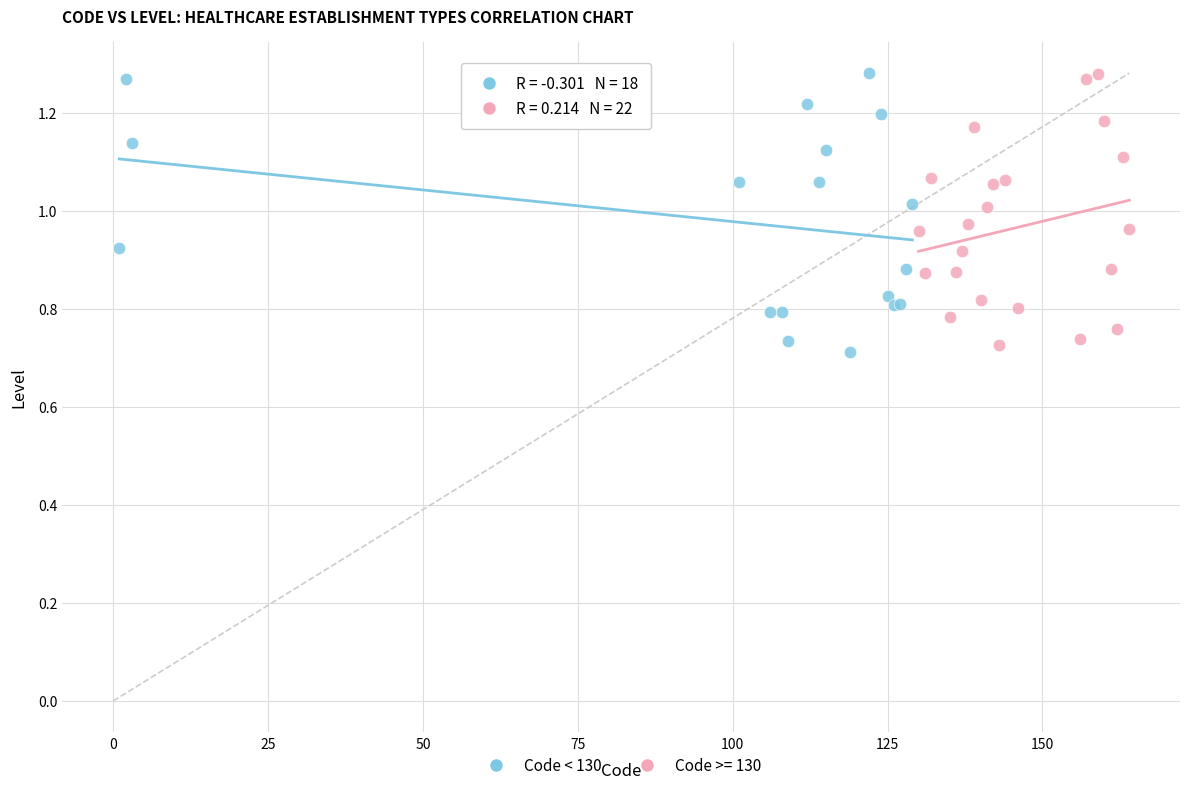

What are all the series names shown in the legend?

Code < 130, Code >= 130